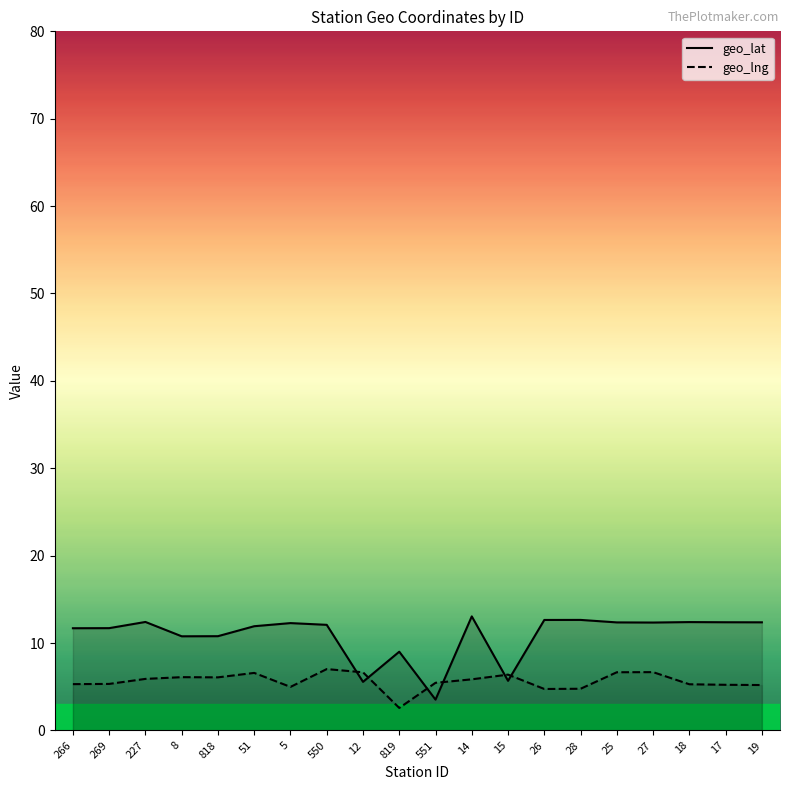

At which category is the sum across all series the highest?

550